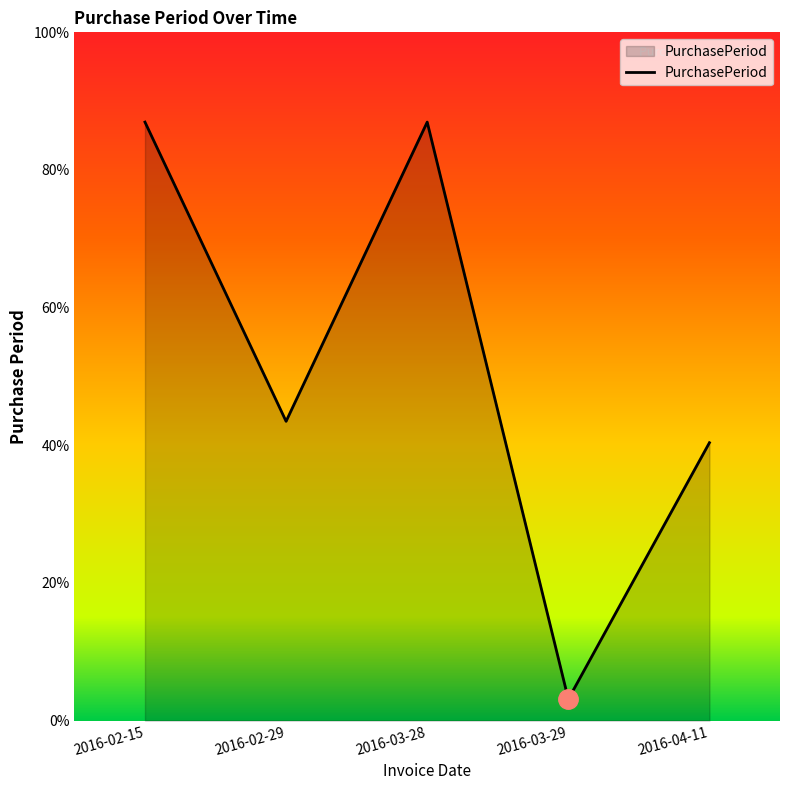

Does the chart display data point markers on the line(s)?

No